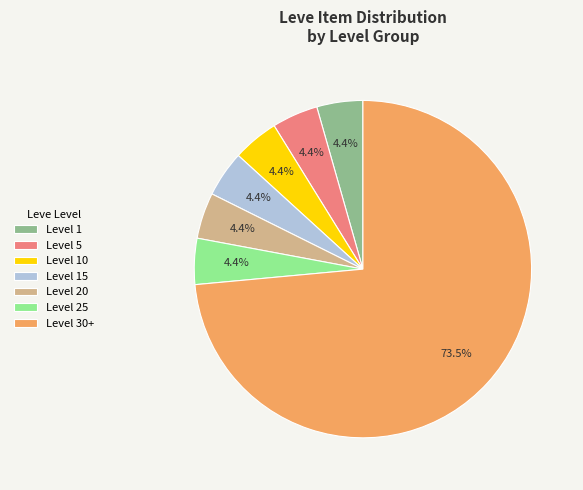

What portion of the pie excludes Level 20?

95.6%